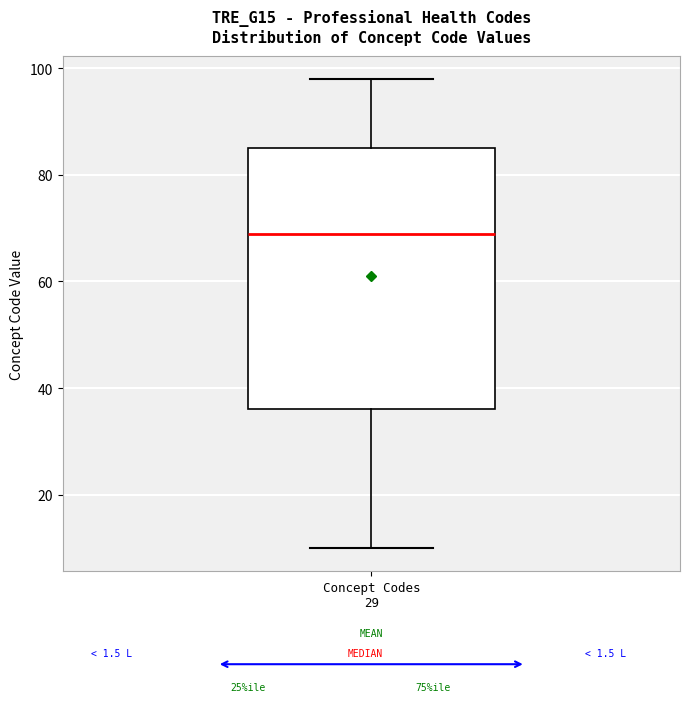

Where is the upper edge of the box for Concept Codes 29 on the y-axis? The values are not printed on the chart, so give them approximately, as read against the axis.

86